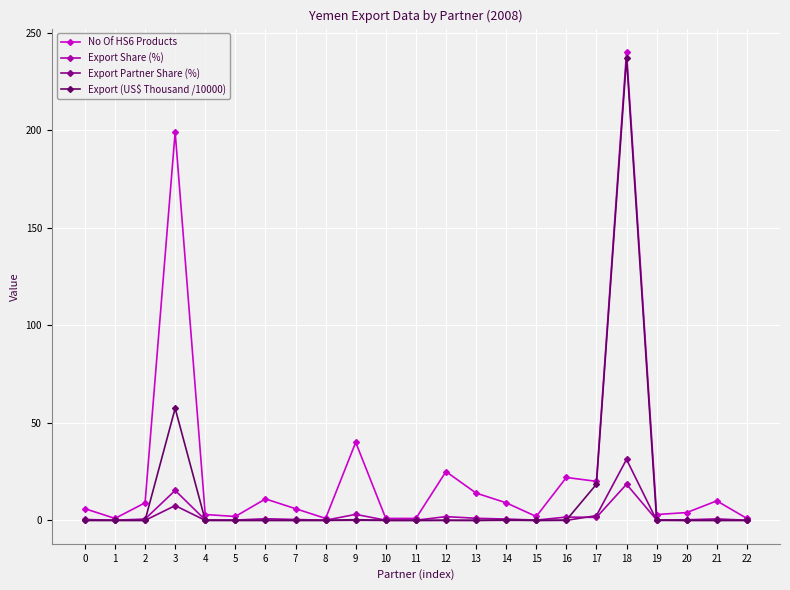

Is the value of Export Share (%) at 3 greater than the value of Export (US$ Thousand /10000) at 12?

Yes